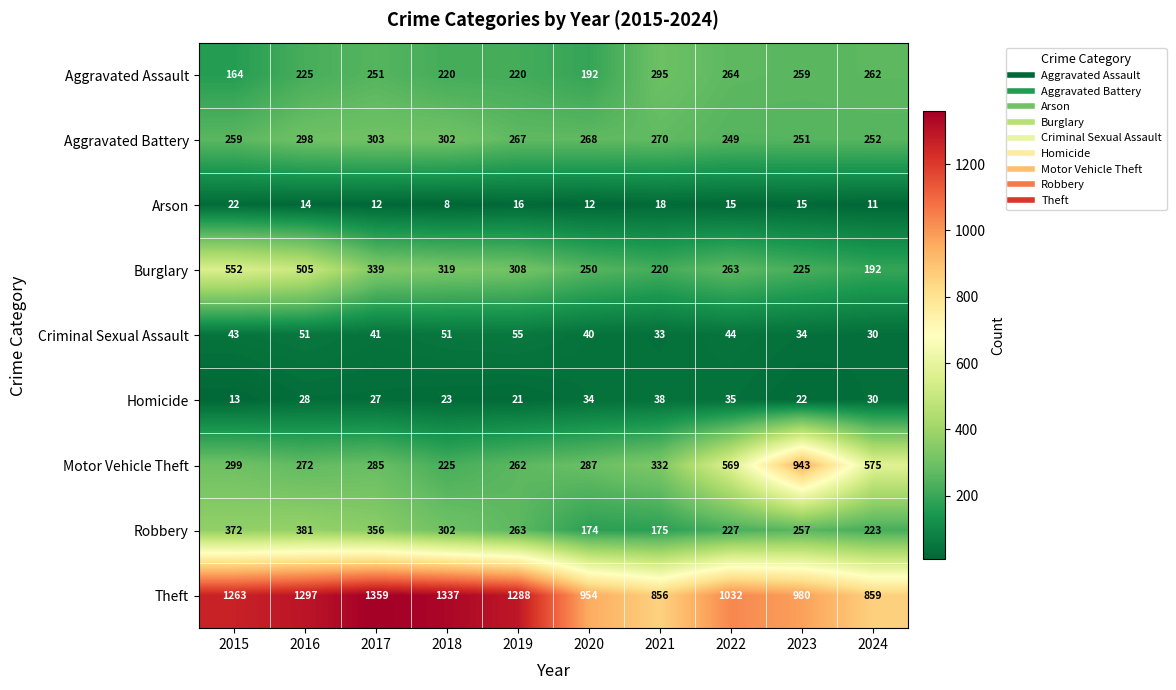

Rank the series by their maximum value, from highest to lowest.

Theft, Motor Vehicle Theft, Burglary, Robbery, Aggravated Battery, Aggravated Assault, Criminal Sexual Assault, Homicide, Arson